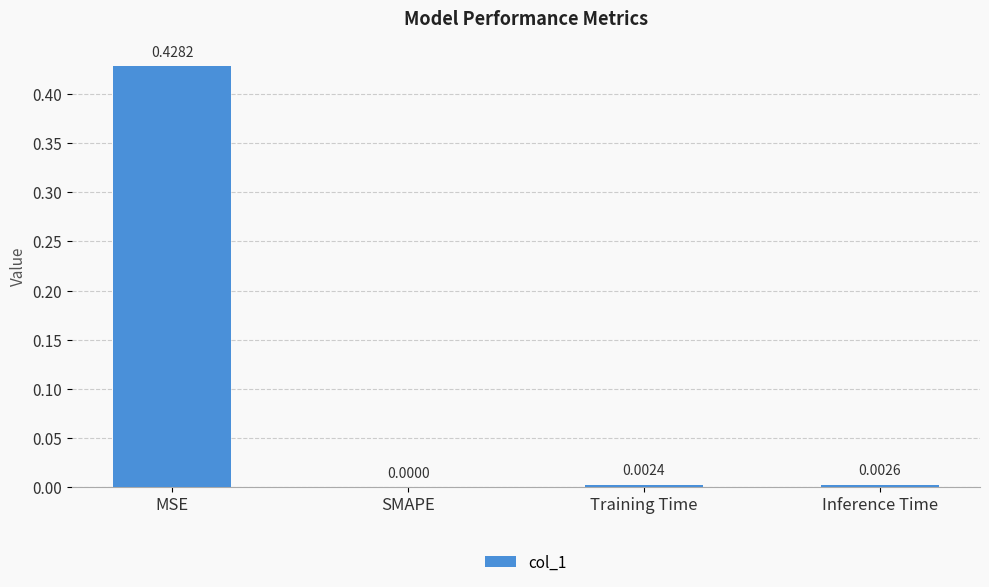

Which label corresponds to the largest value in the chart?

MSE